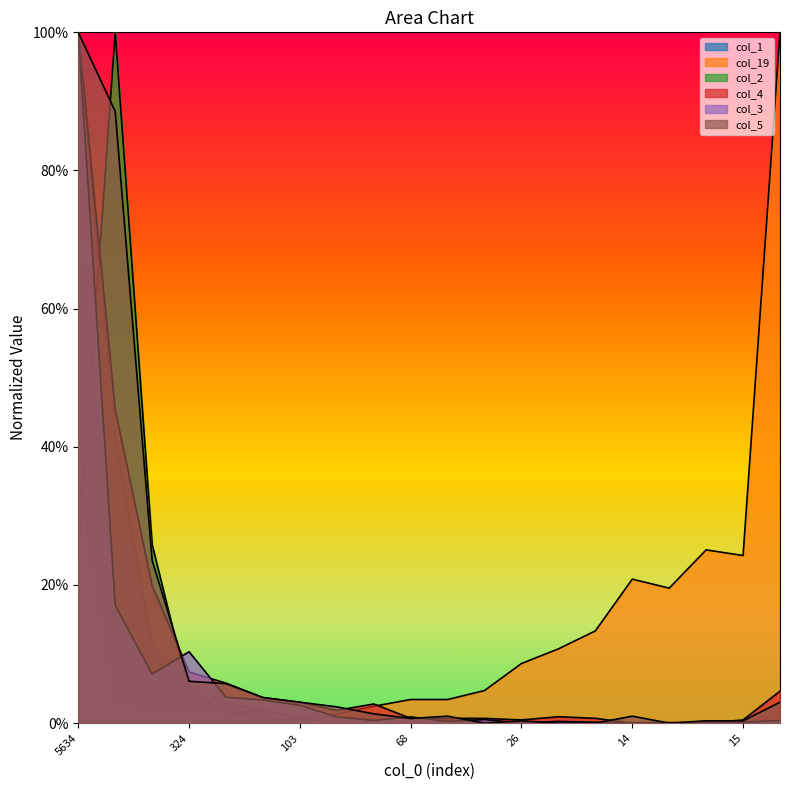

What is the spread (max minus min) of values at 15?

0.2